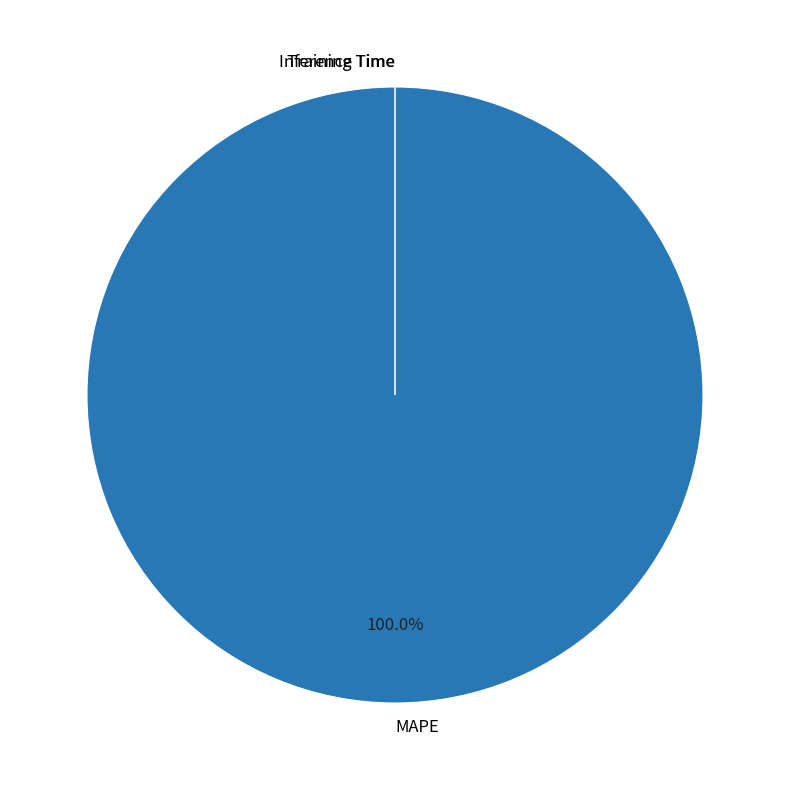

Which slice is the smallest?

Inference Time